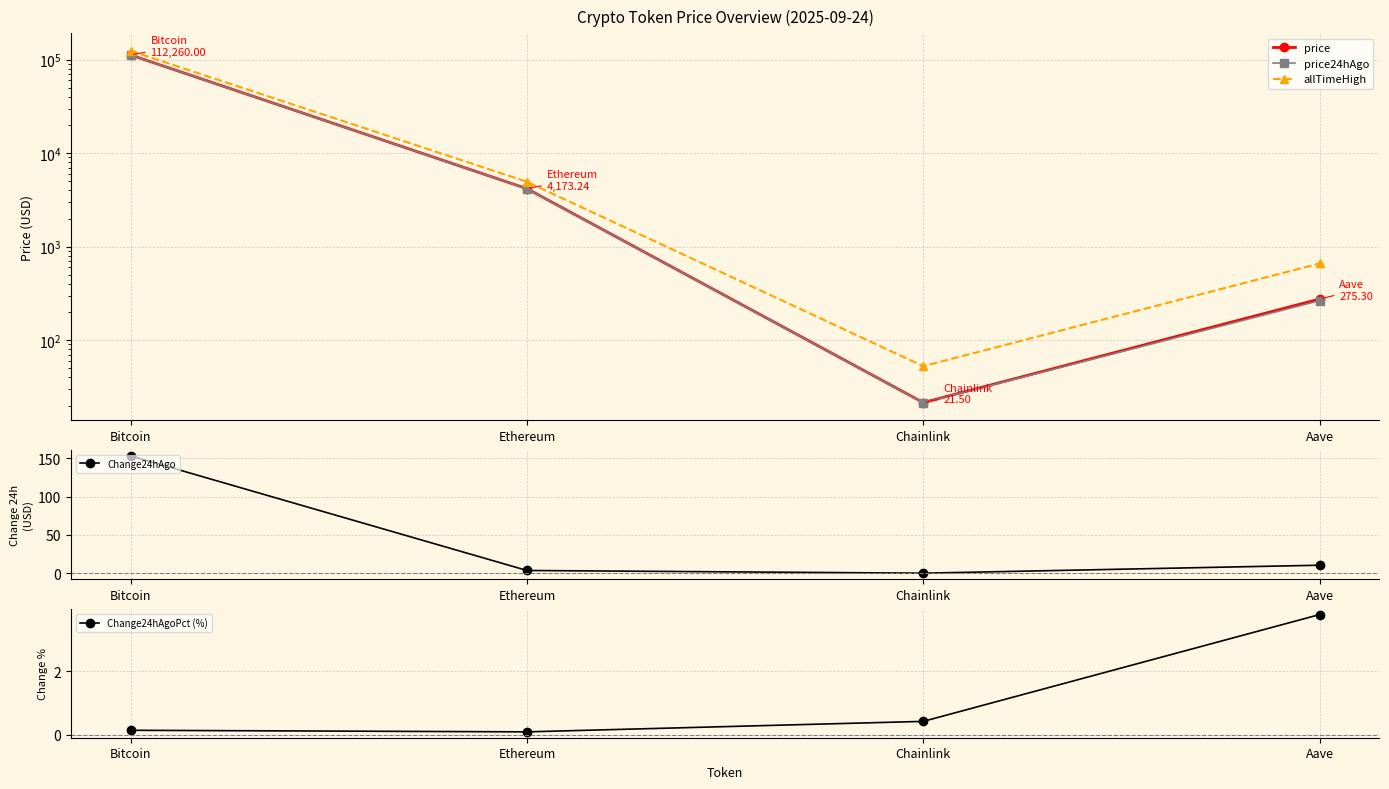

What is the label of the 2nd point from the left?

Ethereum